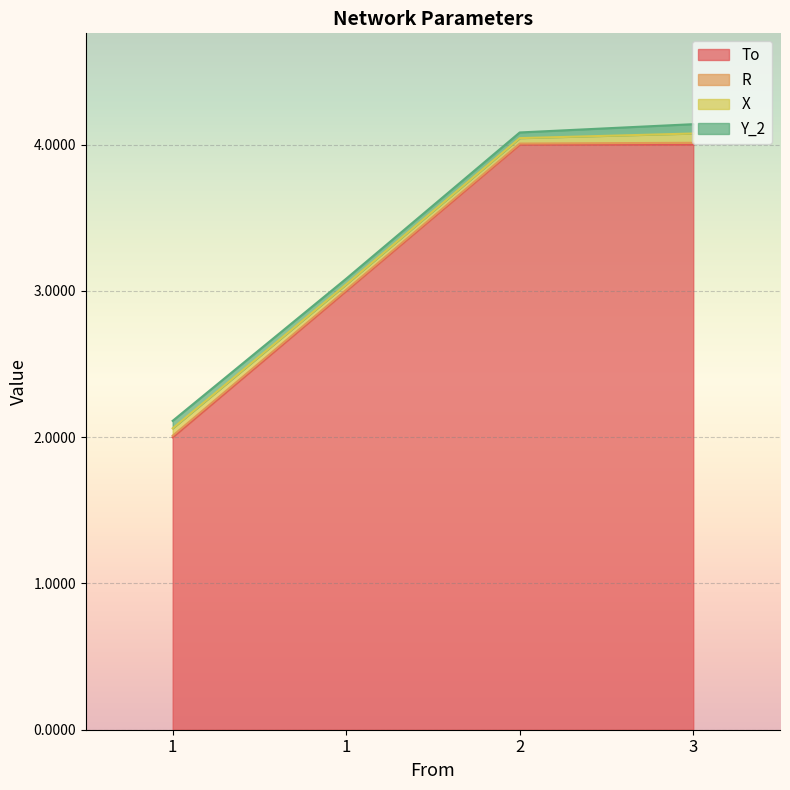

Rank the categories by To value from highest to lowest.

2, 3, 1, 1